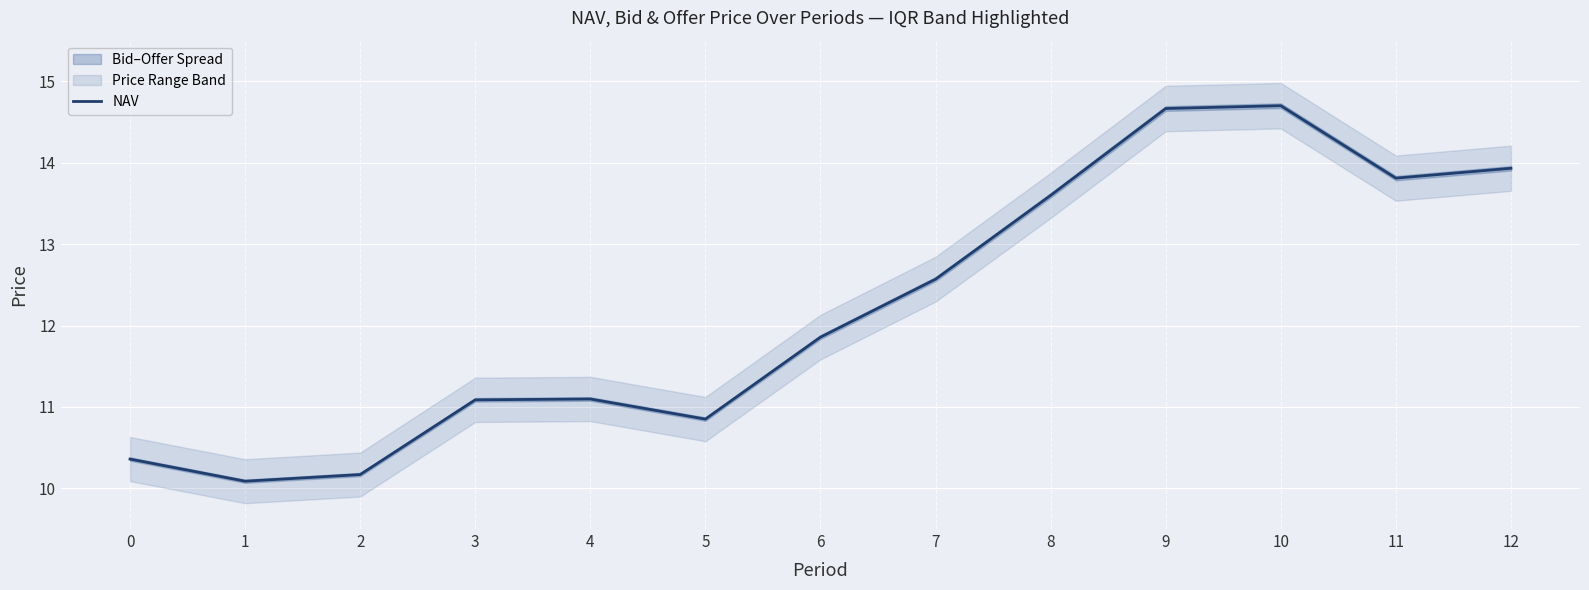

True or false: the data has more than 0 interior local peaks.

True